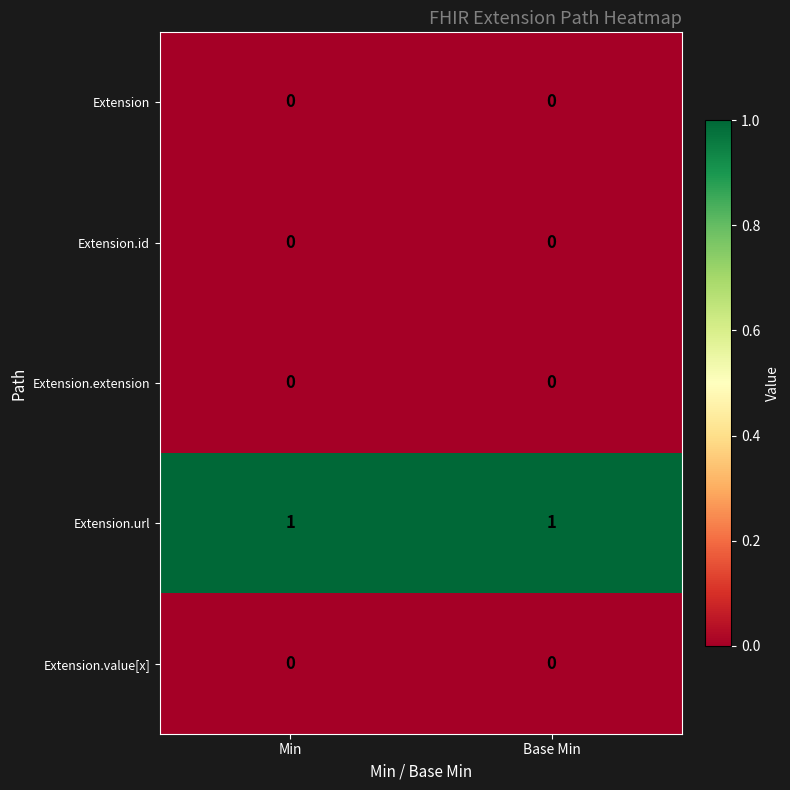

What is the difference between the highest and lowest values at Min?

1